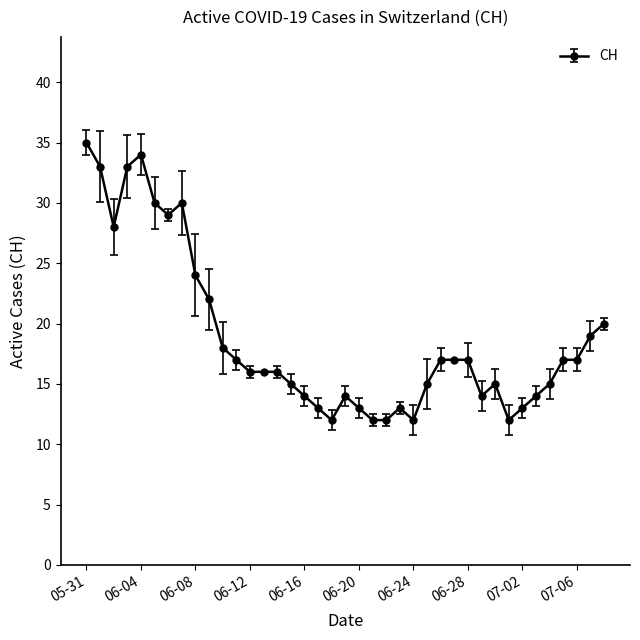

How many data points does each series have?

39